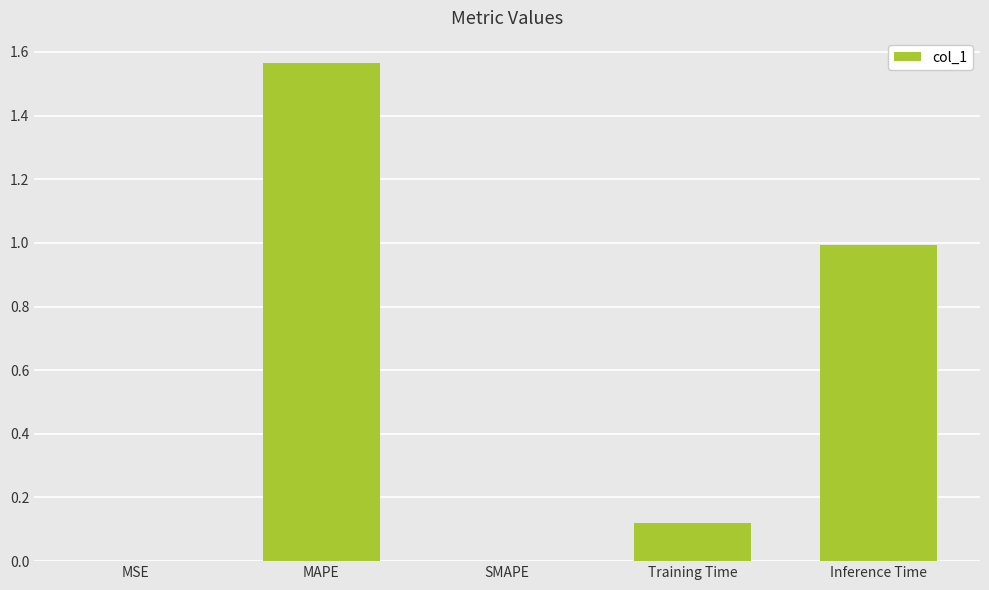

At which category does the chart reach its peak across all series?

MAPE